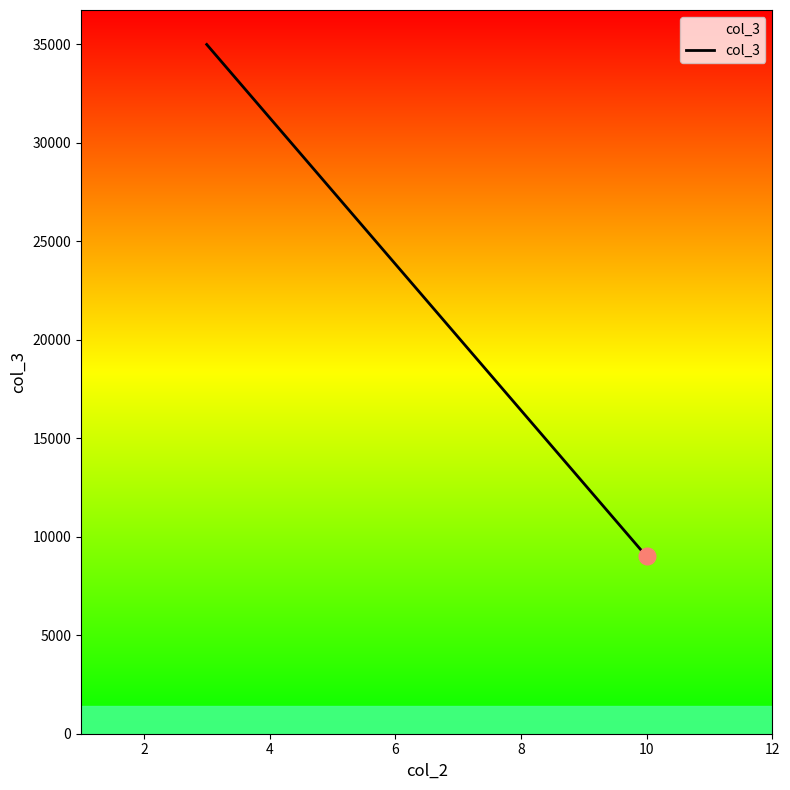

Reading left to right, extract all data points from this chart.

35000	9000